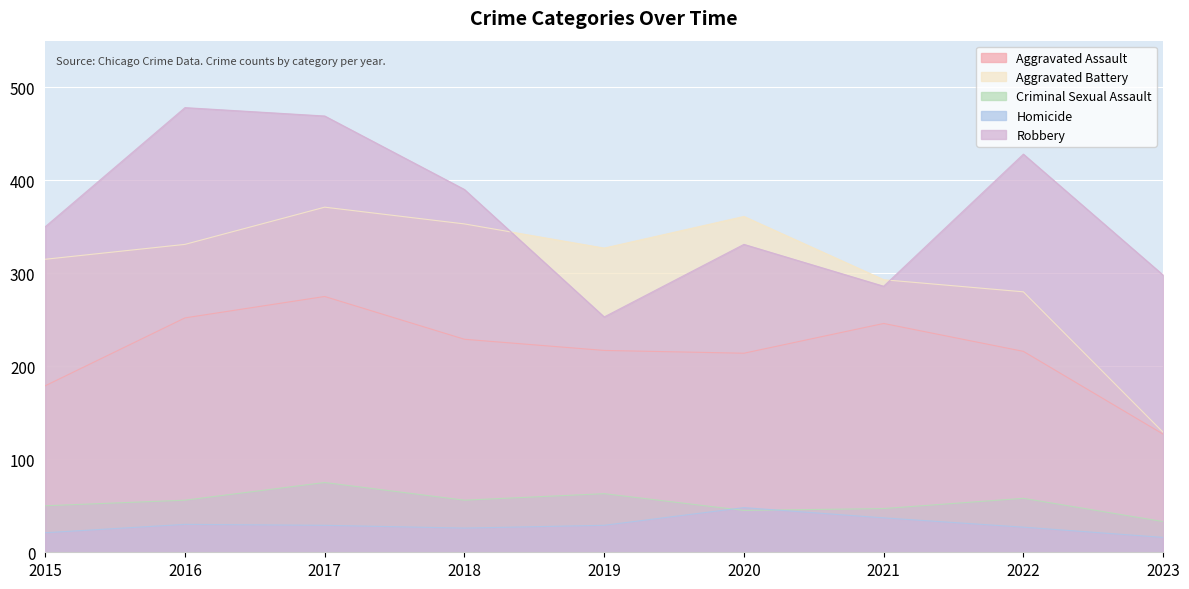

Reading left to right, list all the values displayed in this chart.

Aggravated Assault: 179	252	275	229	217	214	246	216	127
Aggravated Battery: 315	331	371	353	327	361	293	280	129
Criminal Sexual Assault: 50	56	75	56	63	45	47	58	33
Homicide: 21	30	29	26	29	48	37	27	16
Robbery: 350	478	469	390	253	331	286	428	298